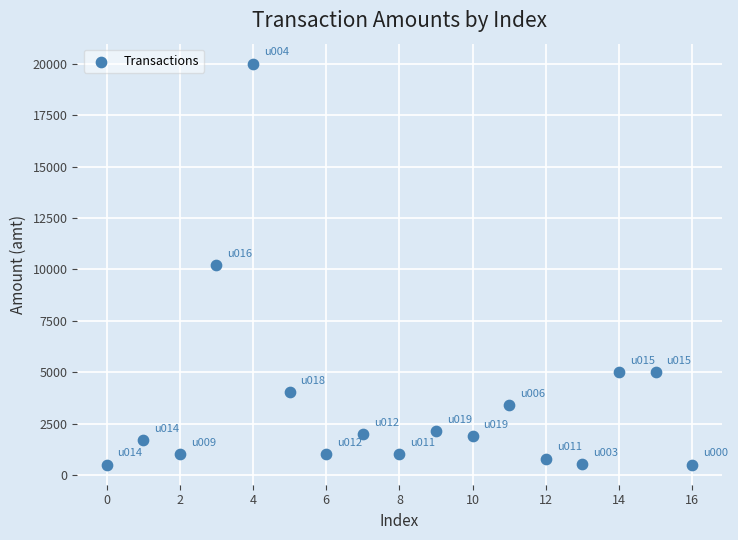

What is the range of Y values (max minus min)?

19500.0